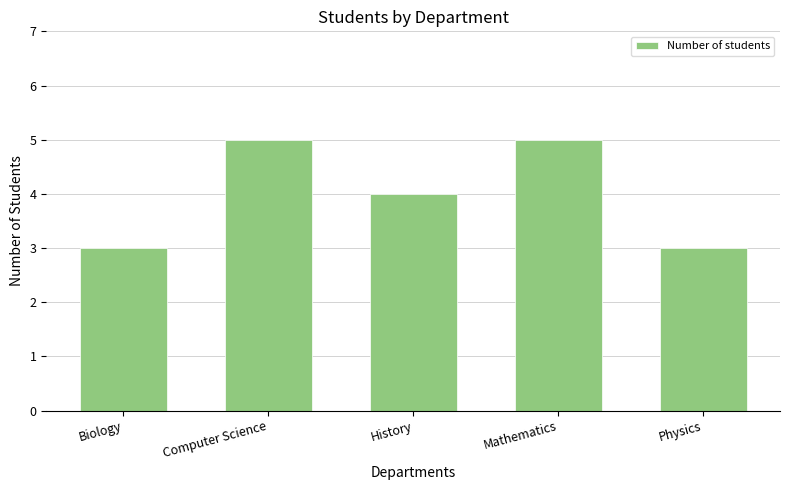

Reading right to left, transcribe all the data shown in this chart.

3	5	4	5	3